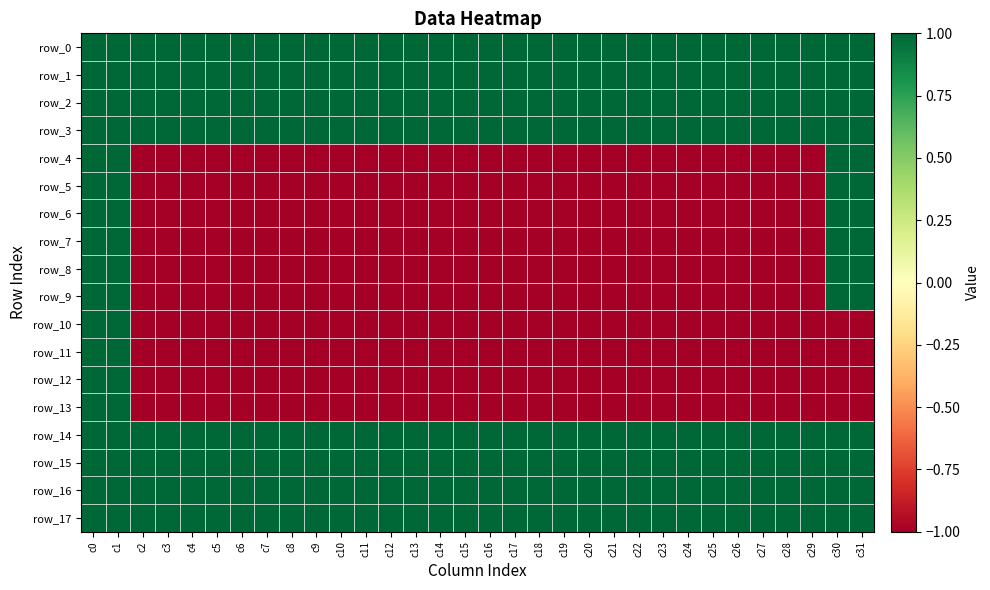

At how many categories does at least one series exceed 0?

32